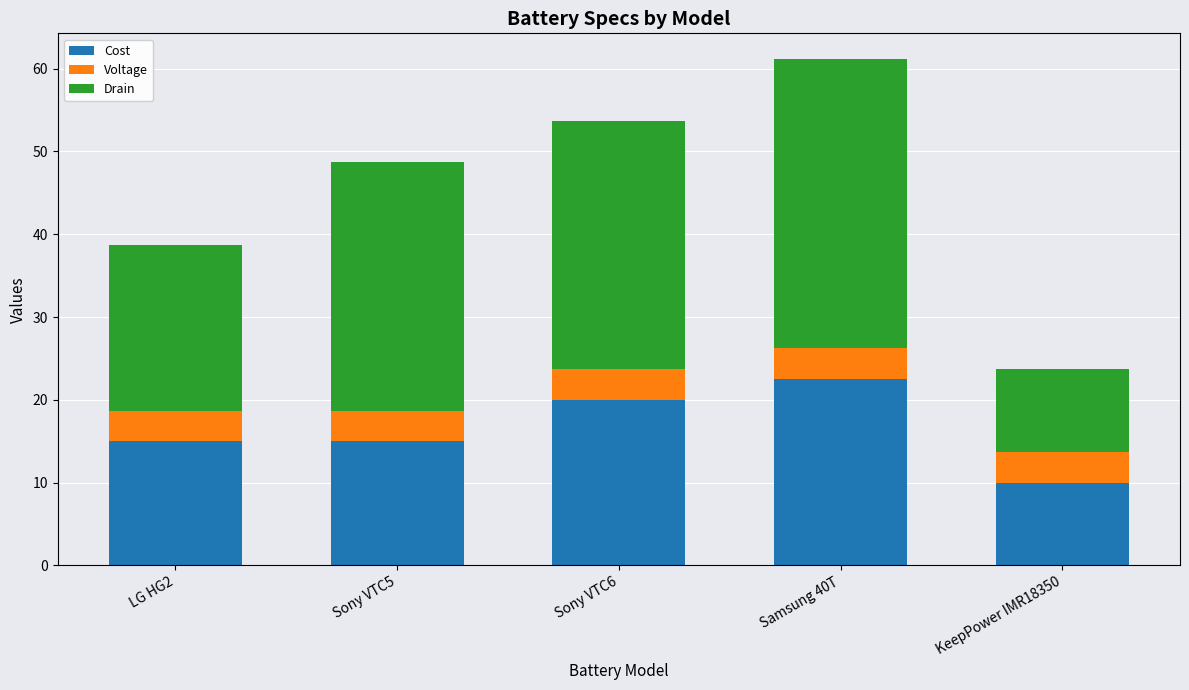

What is the highest value of the Cost series?

22.5